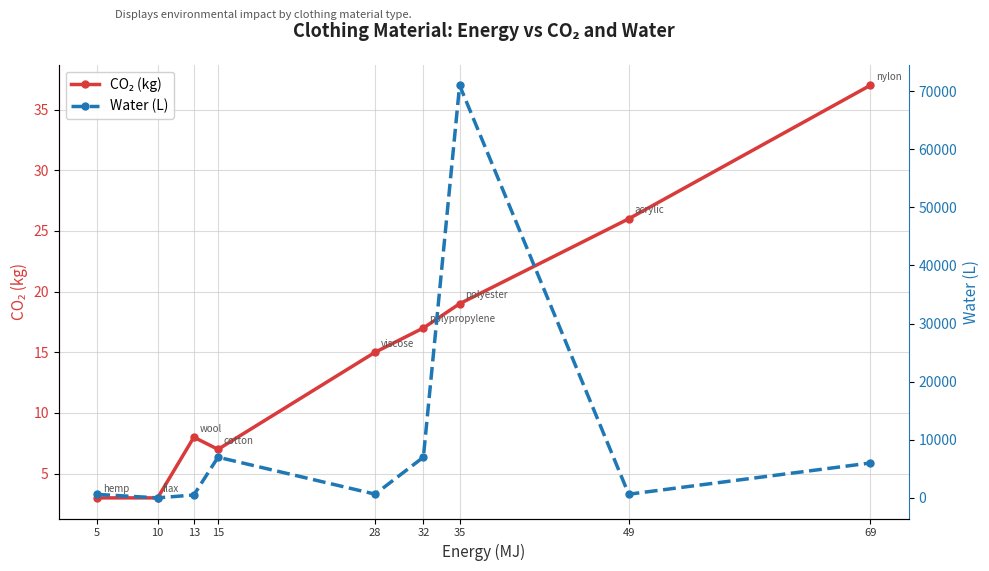

True or false: co2 and water cross at least once.

True